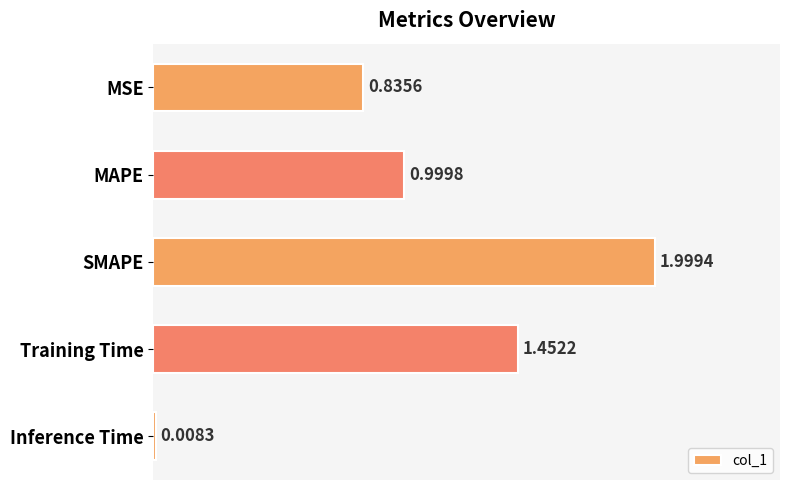

What is the change in value from MAPE to Training Time?

+0.5